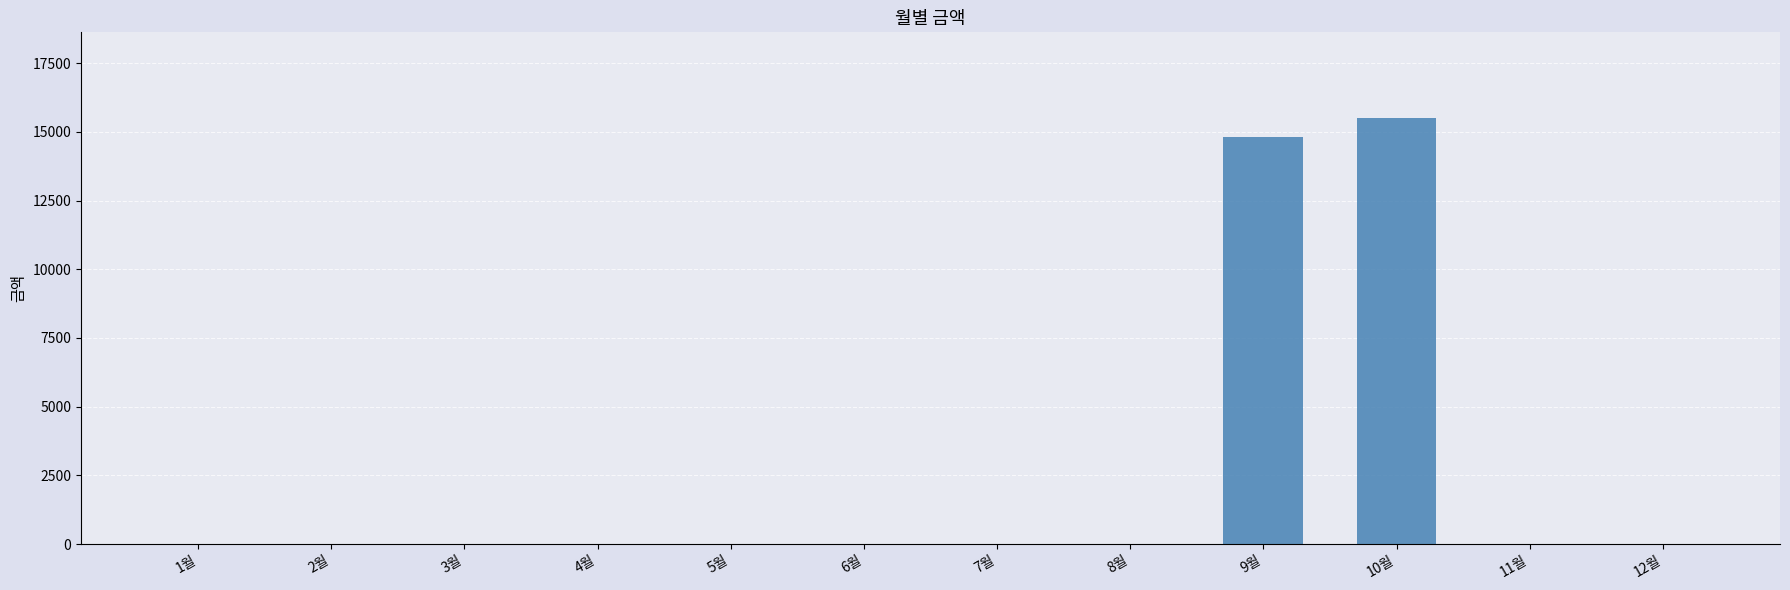

Reading right to left, extract all data points from this chart.

0	0	15520	14810	0	0	0	0	0	0	0	0